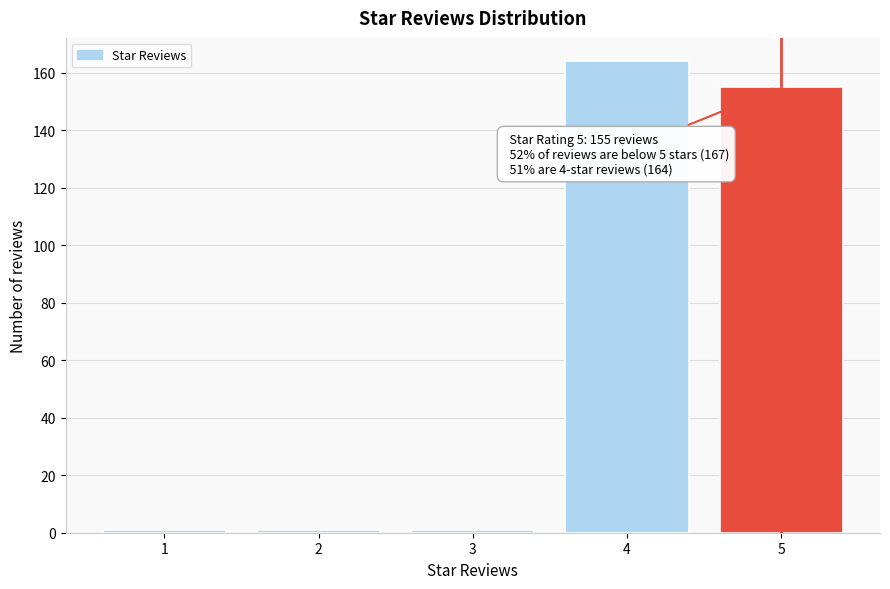

Reading left to right, transcribe all the data shown in this chart.

1	1	1	164	155